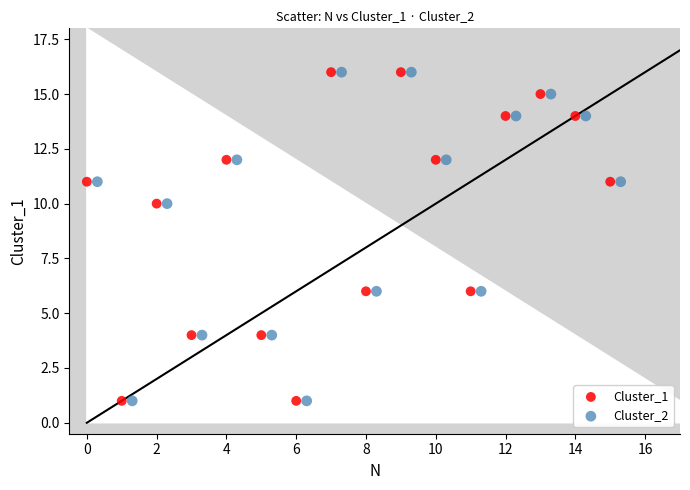

What are all the series names shown in the legend?

Cluster_1, Cluster_2